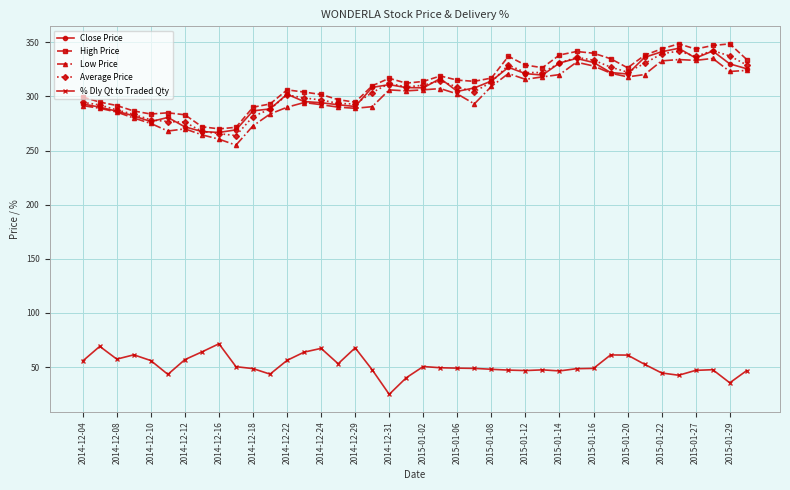

What is the value of the Close Price point at the 2nd from the left?

290.1